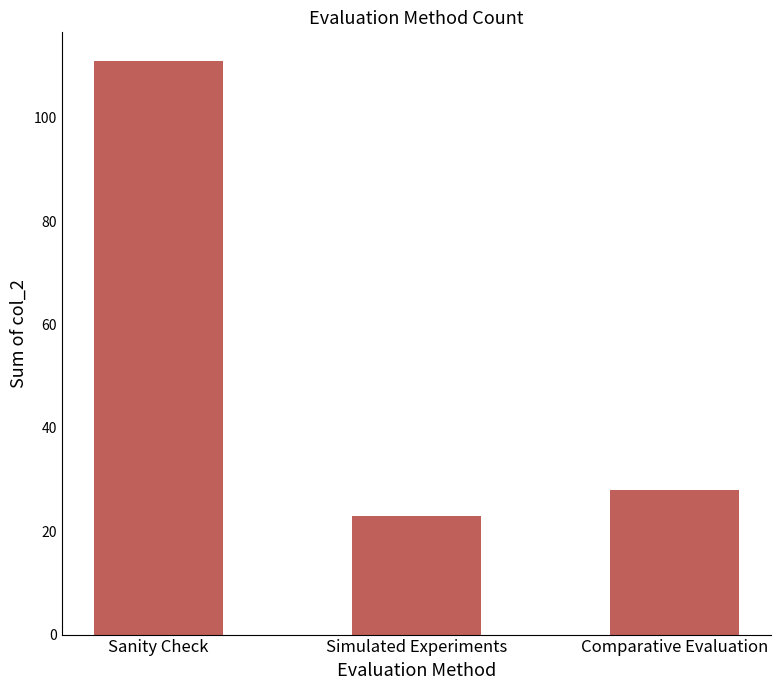

Rank the categories by value from lowest to highest.

Simulated Experiments, Comparative Evaluation, Sanity Check